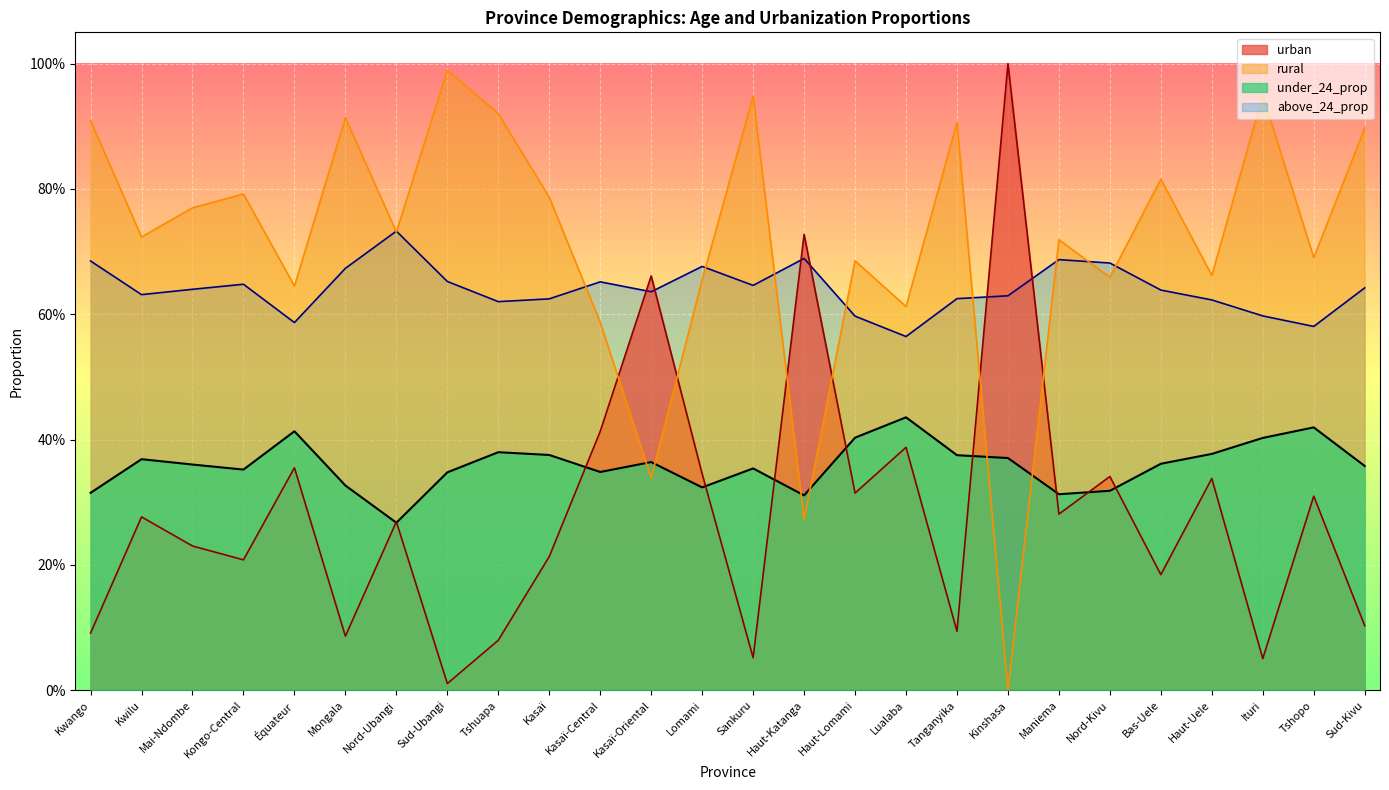

Which series has the largest range (max minus min)?

urban